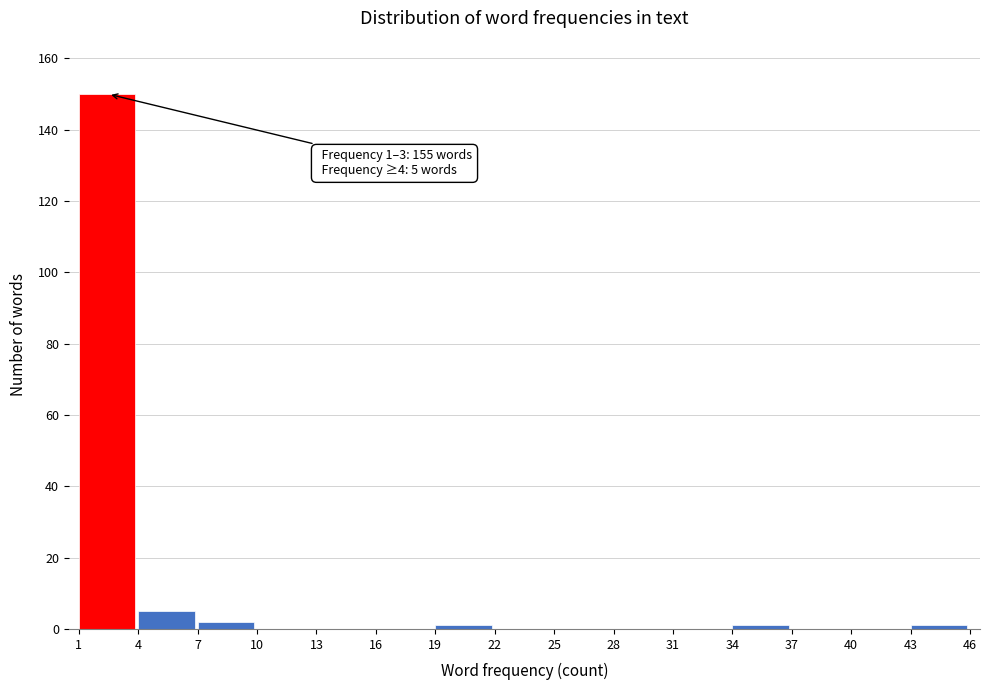

Over which range of the x-axis is the bar tallest?

1 to 4